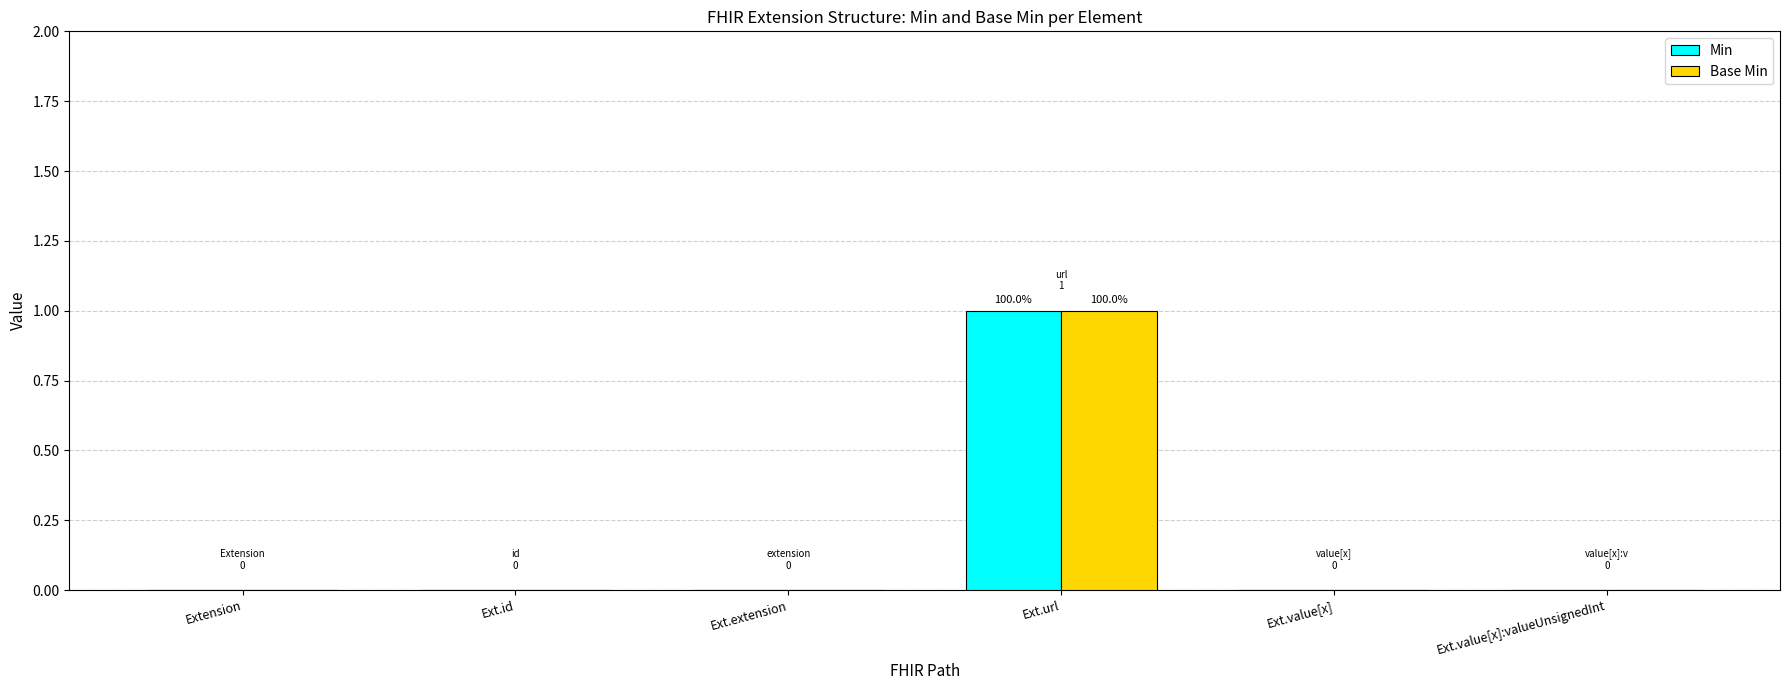

At which category is the sum across all series the highest?

Ext.url